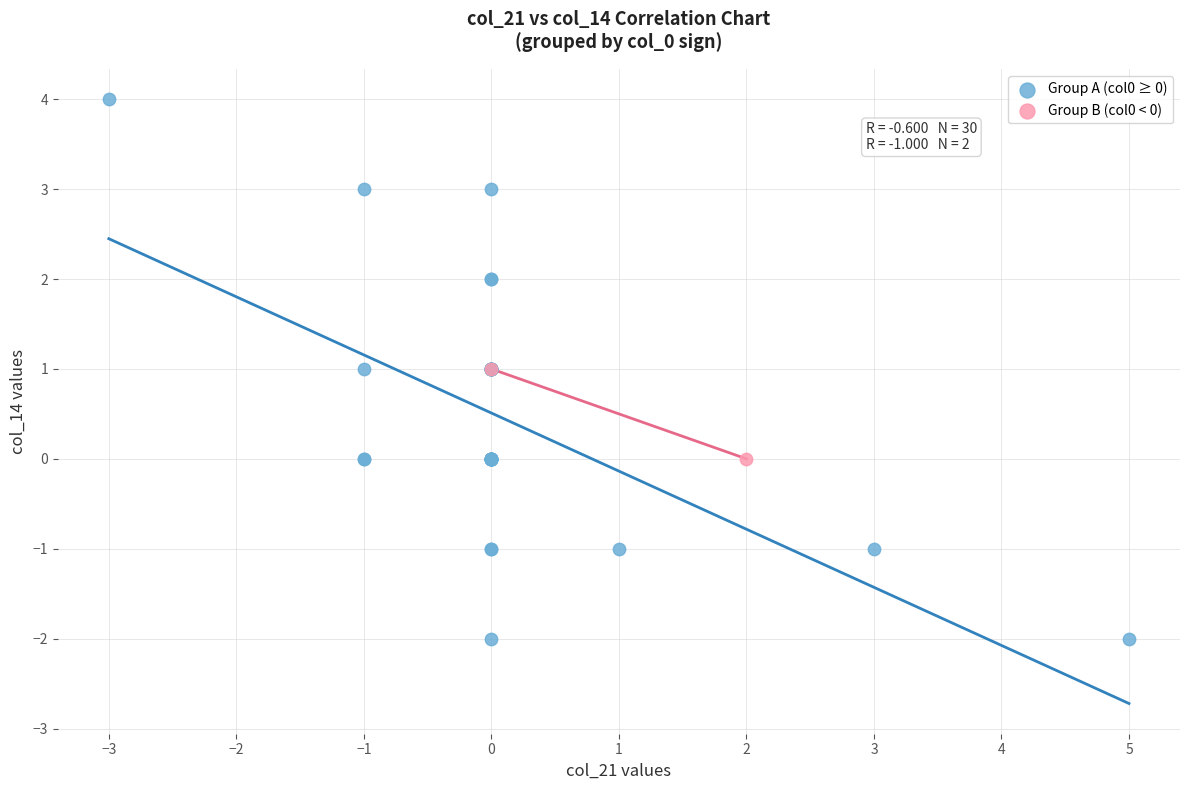

Which series contains the highest Y value?

Group A (col0 ≥ 0)